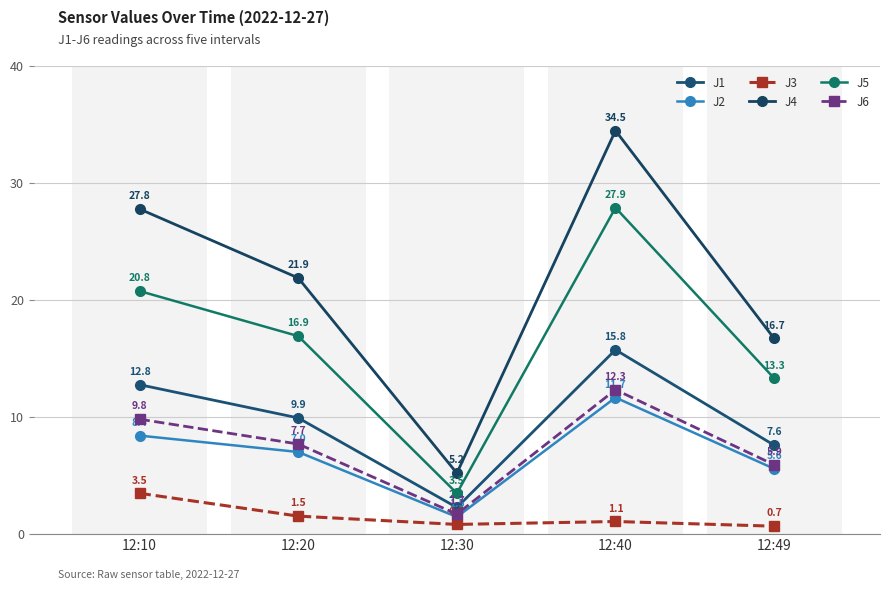

How many values in the J5 series are below 16?

2